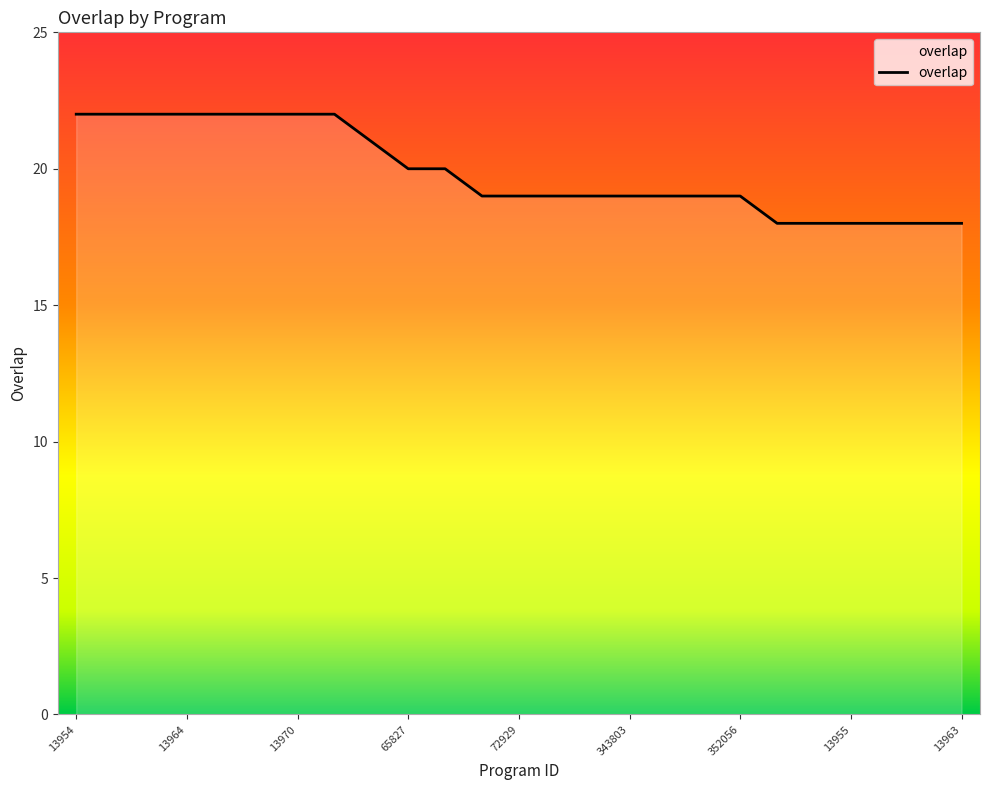

What is the difference between the maximum and minimum values?

4